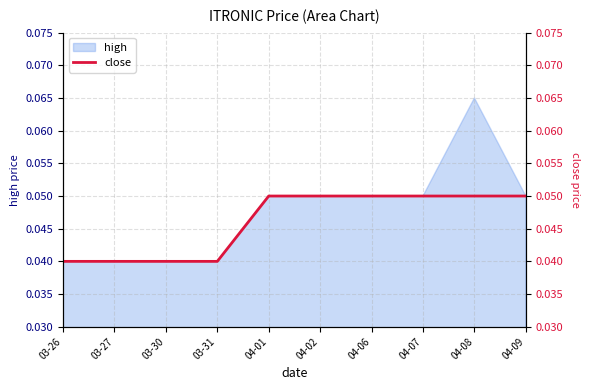

True or false: high has a value of 0.1 at 03-26.

False